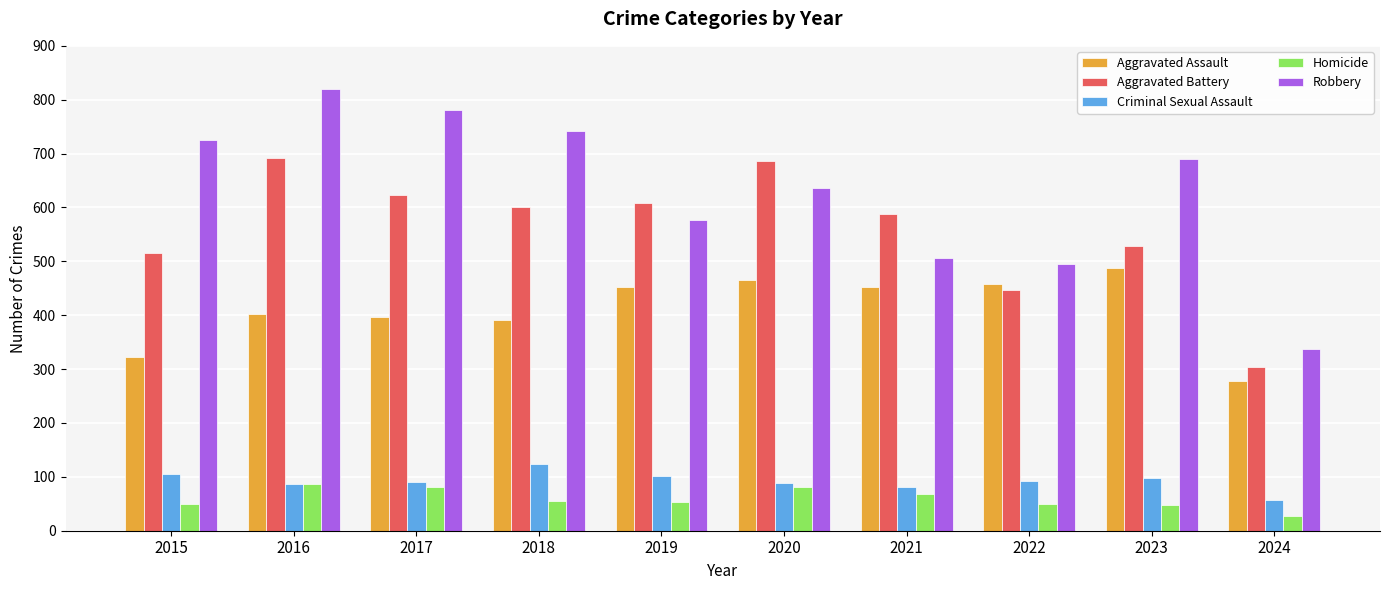

At which category does the chart reach its minimum across all series?

2024